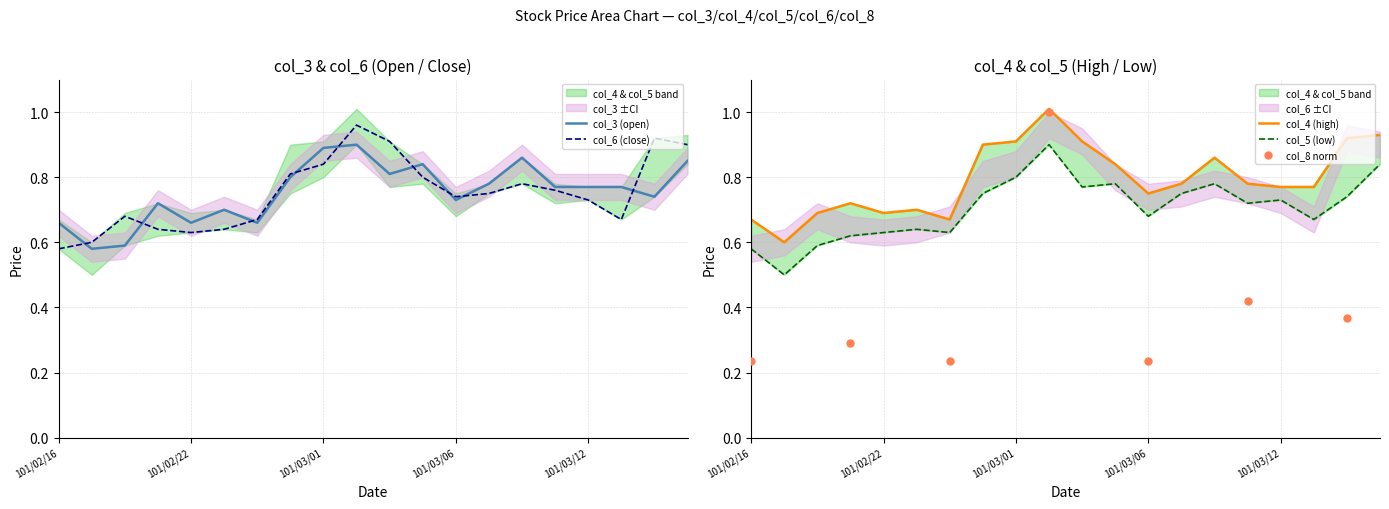

What is the total value across all series at 101/02/21?

2.7